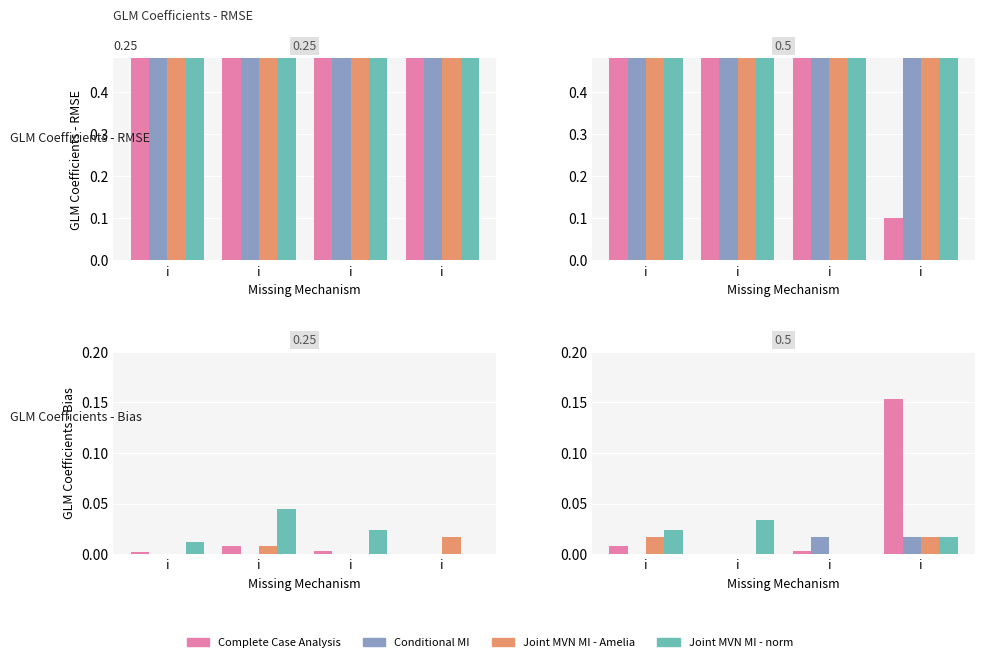

Are the bars grouped side by side (vs. stacked)?

Yes